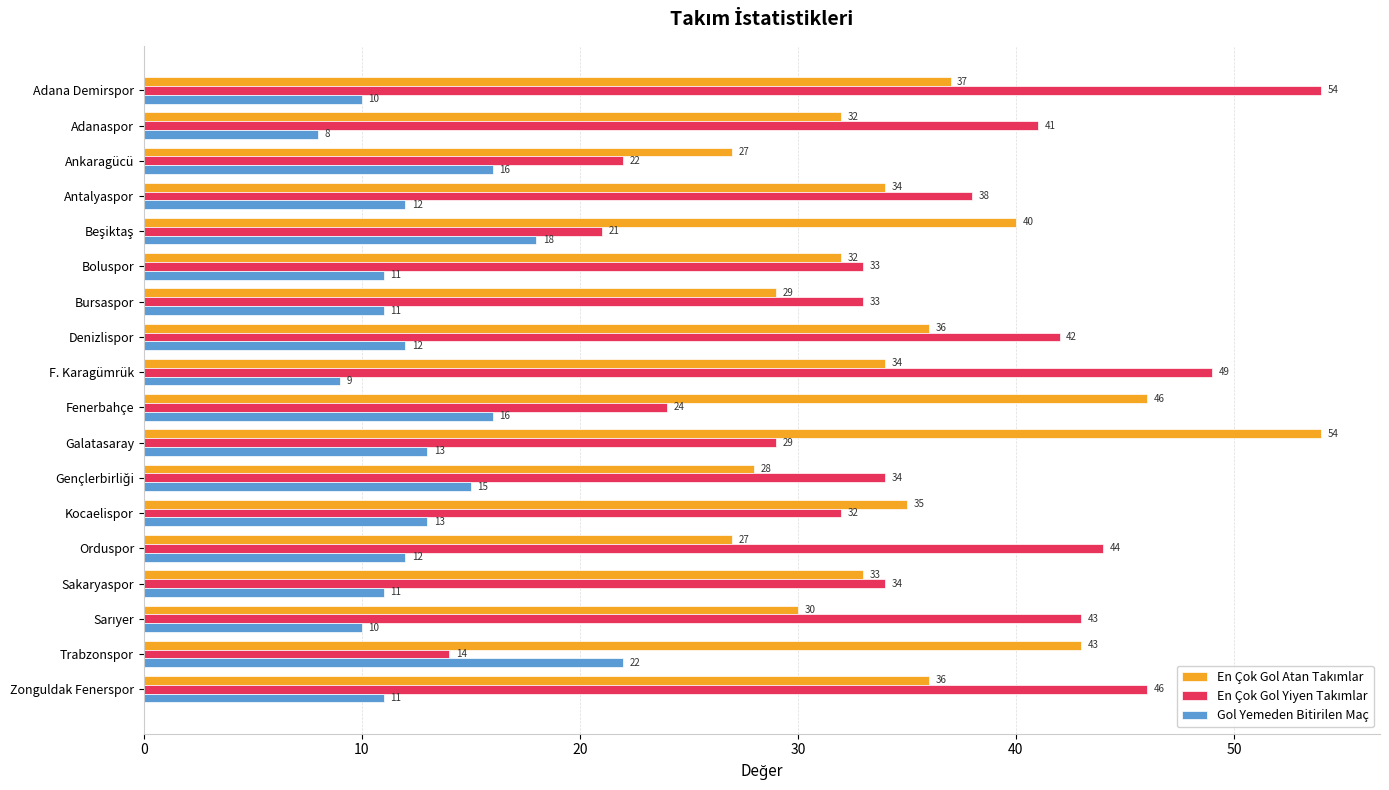

At which category is the sum across all series the highest?

Adana Demirspor